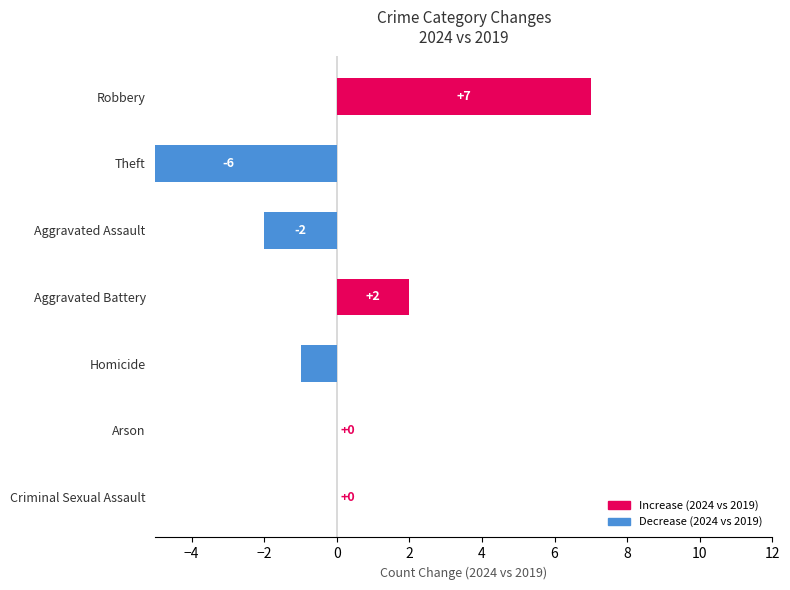

What position from the right is Homicide?

4